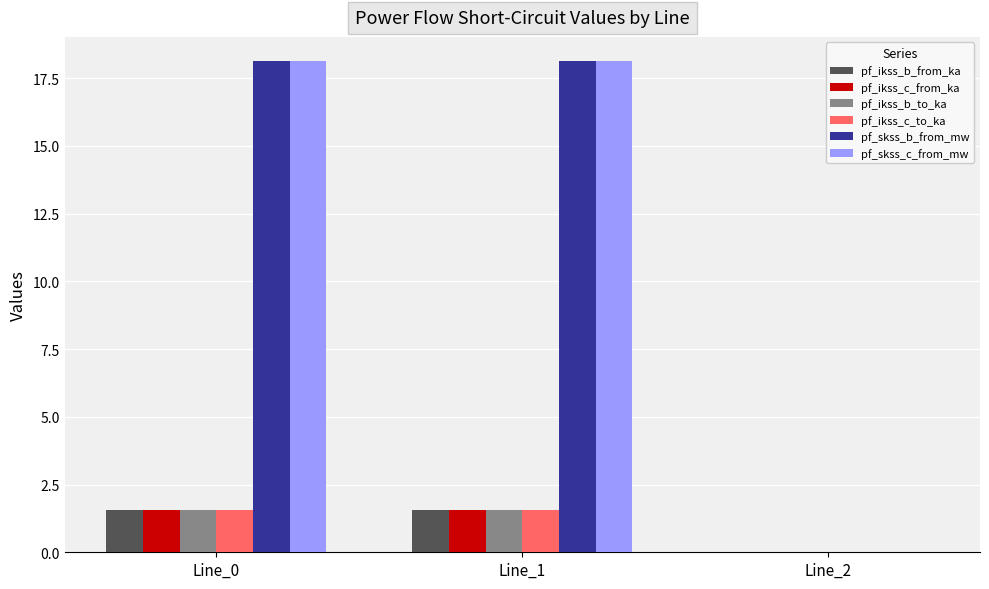

What is the sum of the pf_ikss_c_from_ka values at Line_2 and Line_1?

1.6